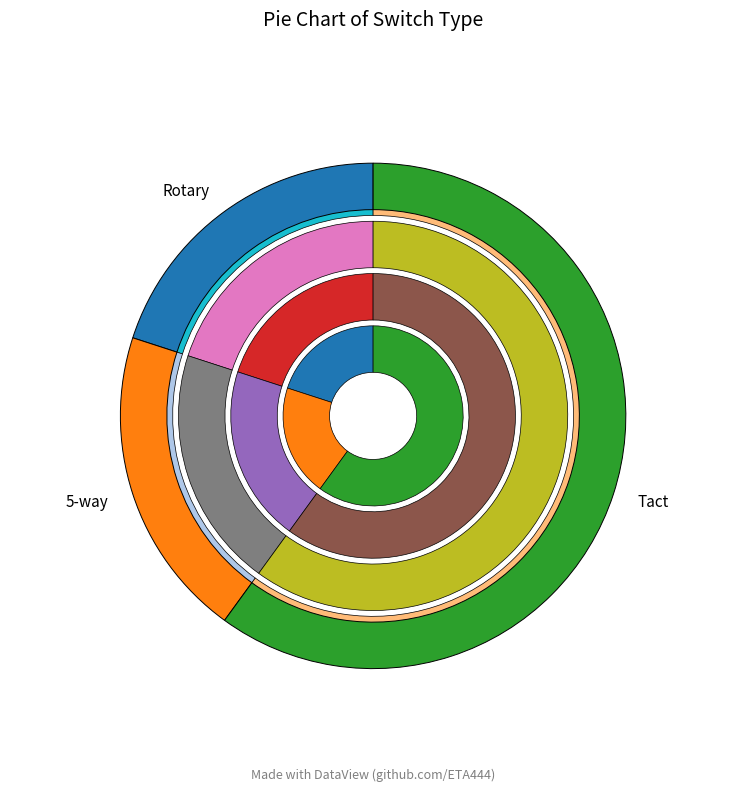

To the nearest percent, what portion does 5-way represent?

20%